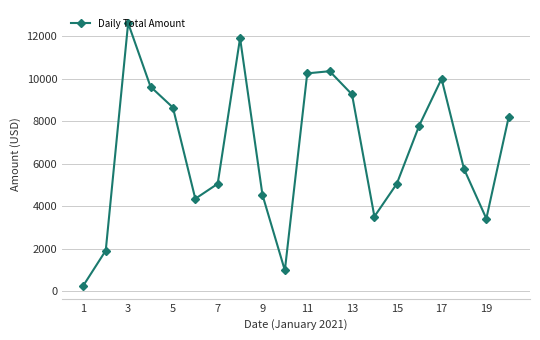

What is the difference between the maximum and second lowest values?

11632.6